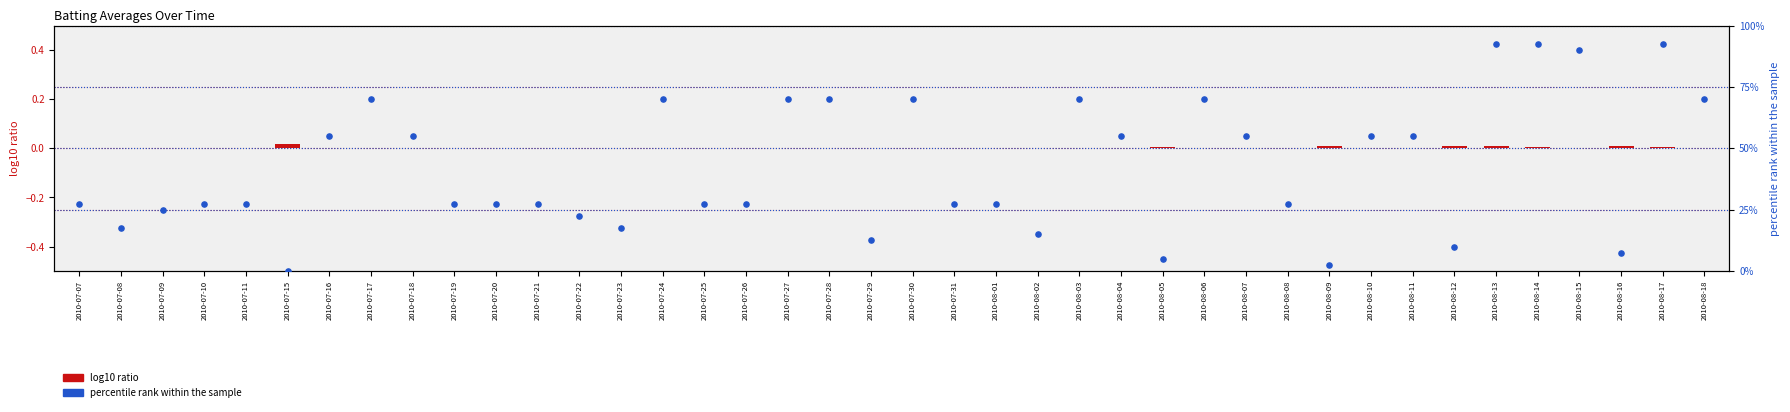

What are all the series names shown in the legend?

log10 ratio, percentile rank within the sample